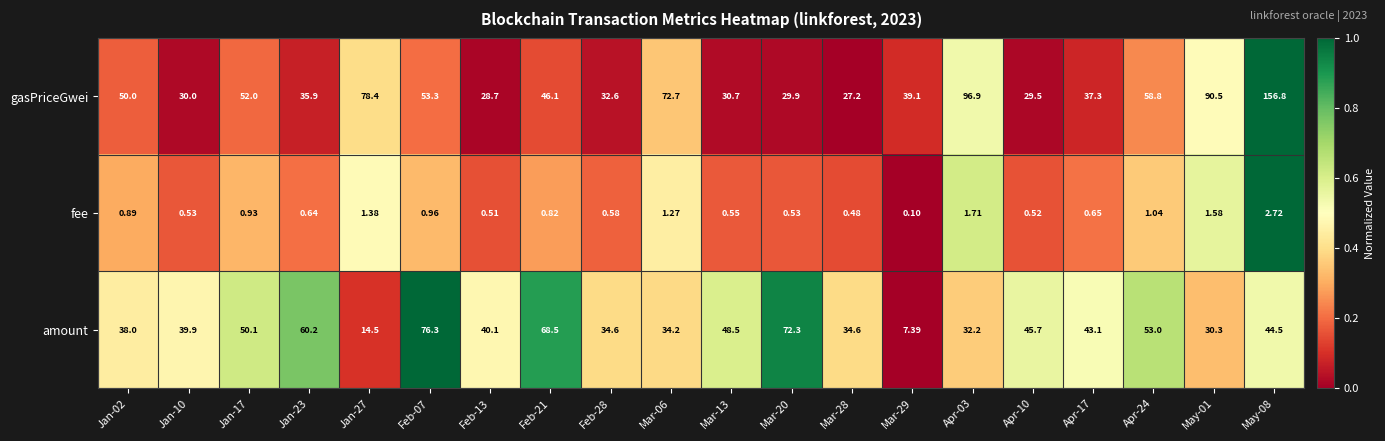

What is the total value across all series at Mar-28?

62.3